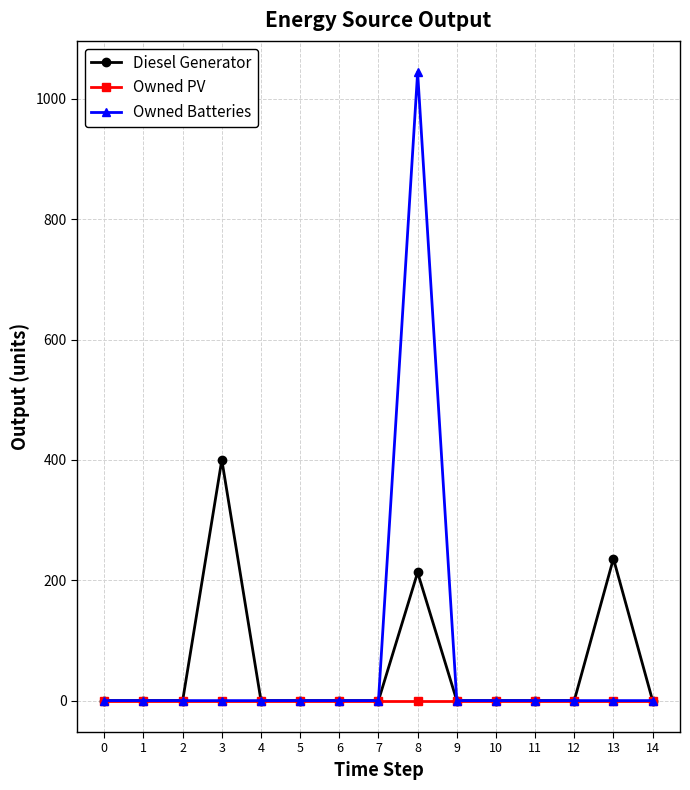

Rank the series at 8 from lowest to highest value.

Owned PV, Diesel Generator, Owned Batteries